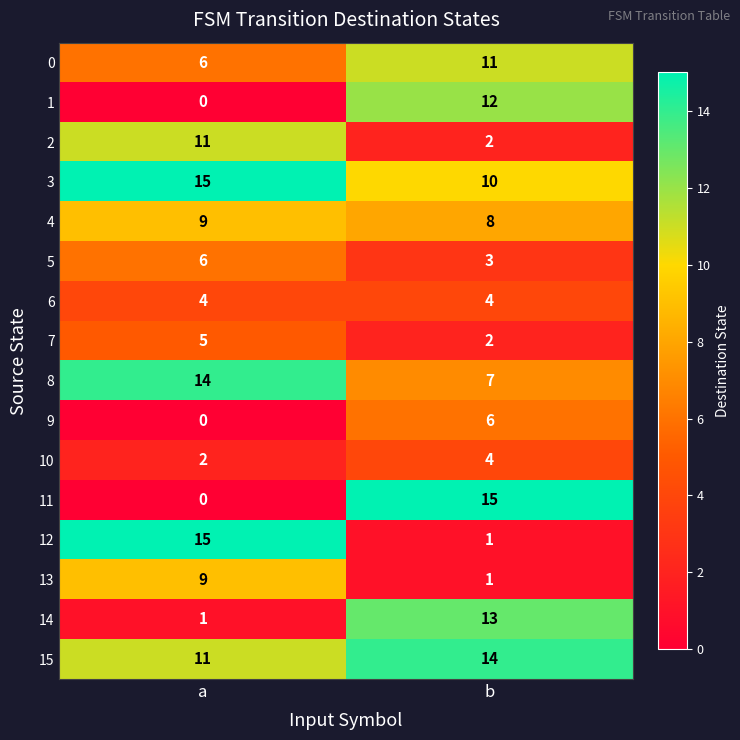

List the labels in order of 7 value, smallest first.

b, a